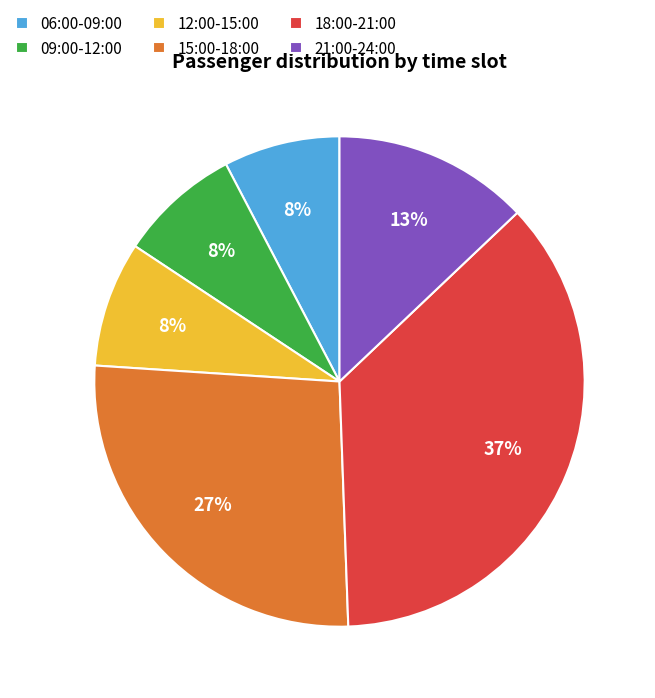

The 12:00-15:00 slice represents 20% of the pie. True or false?

False